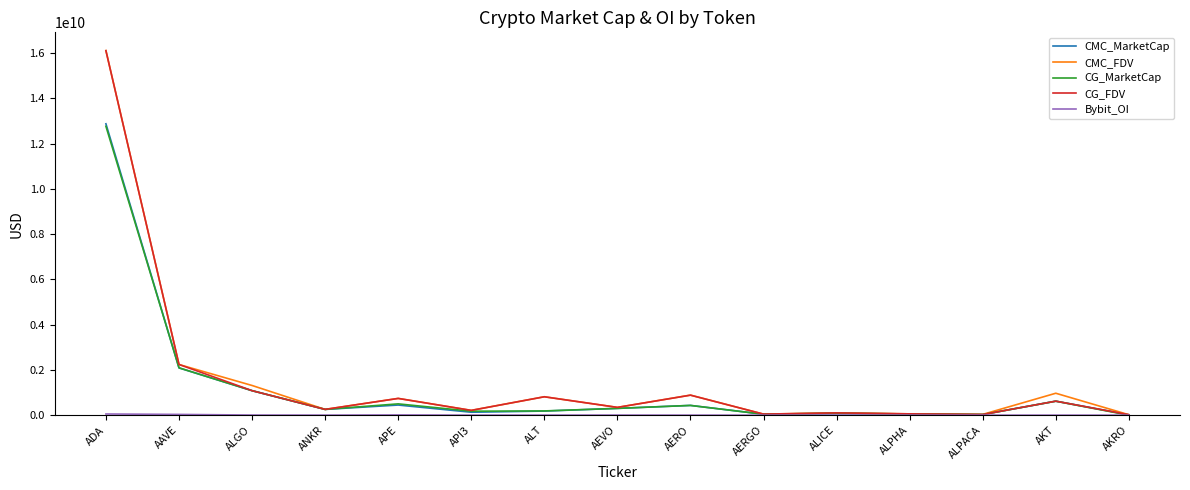

Is it true that CG_FDV equals 620488588.0 at AKT?

True